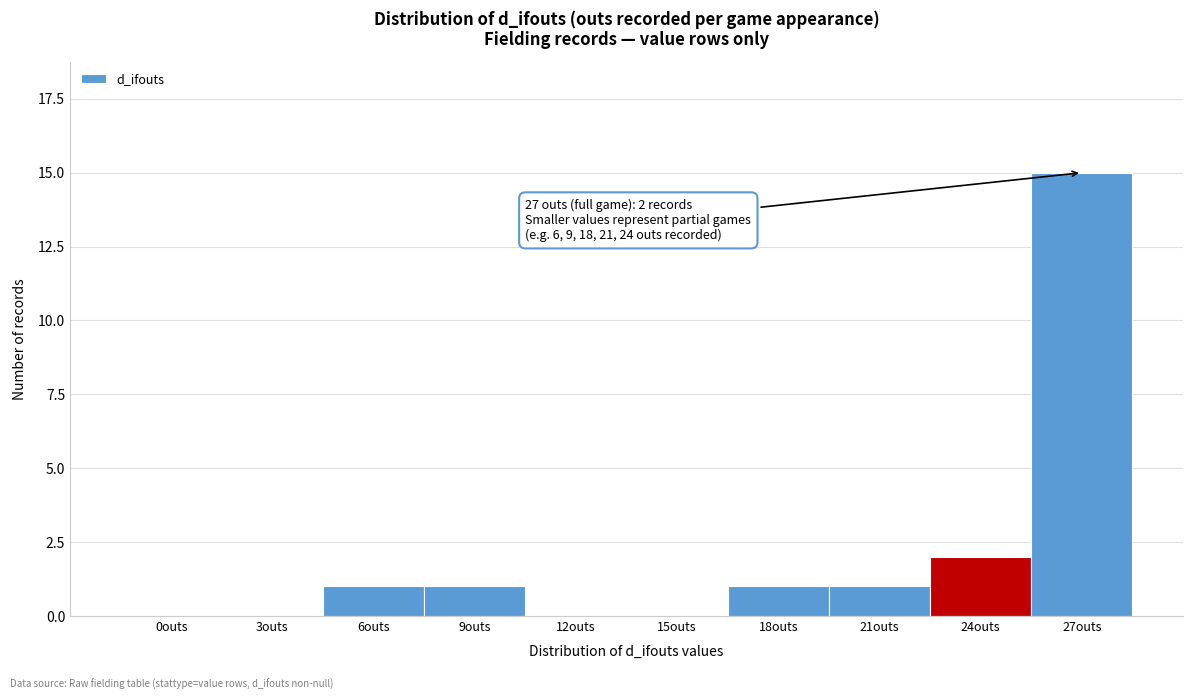

Reading left to right, what are all the values shown in this chart?

0outs=0	3outs=0	6outs=1	9outs=1	12outs=0	15outs=0	18outs=1	21outs=1	24outs=2	27outs=15